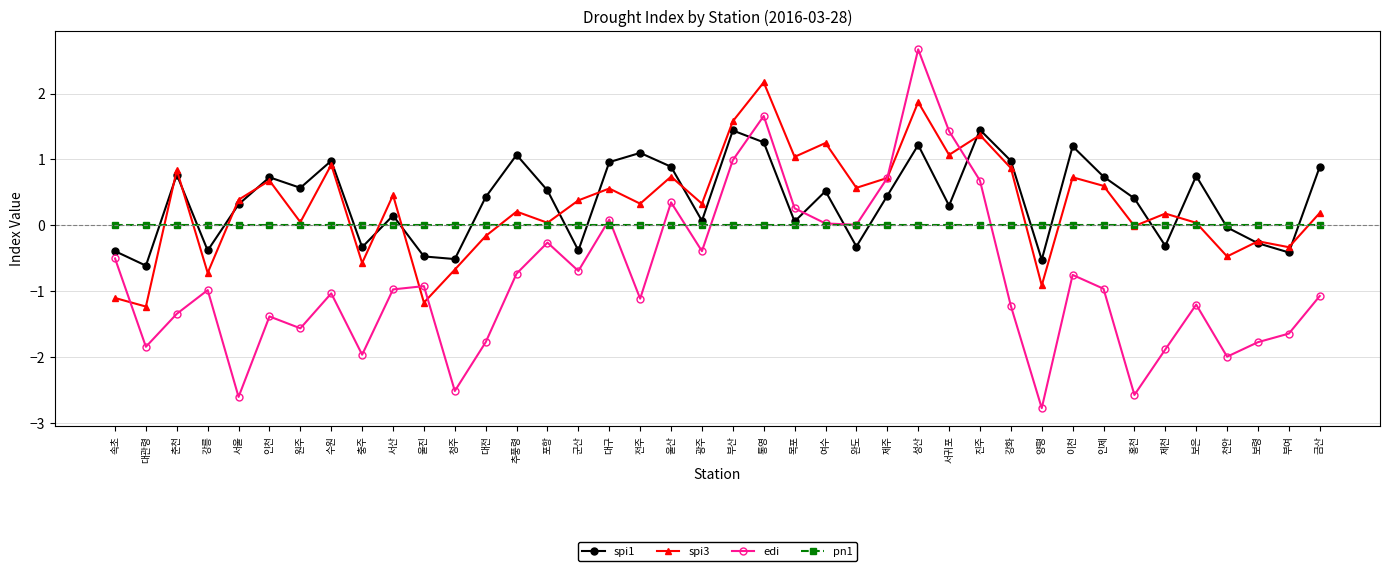

What is the label of the 24th point from the left?

여수